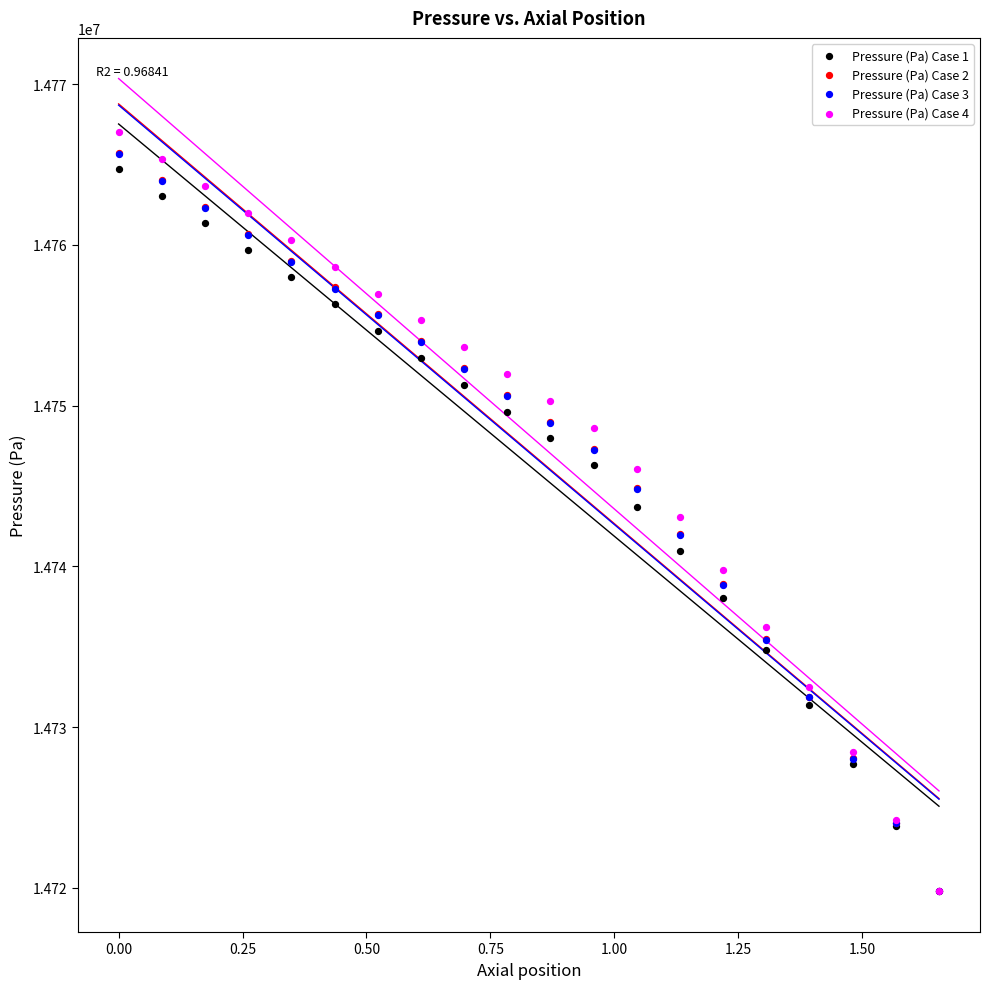

Which series reaches the maximum Y coordinate?

Pressure (Pa) Case 4